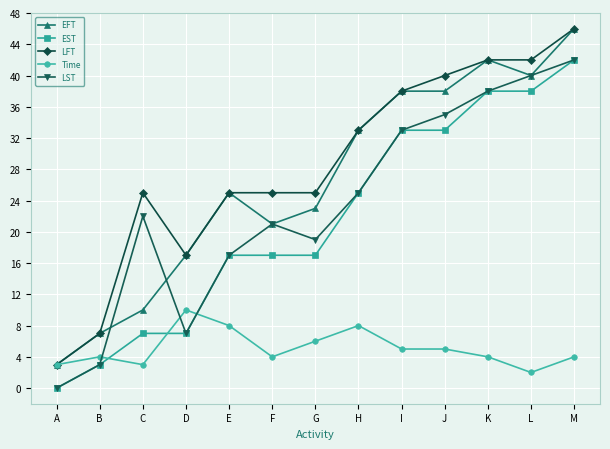

True or false: EST and LFT intersect in this chart.

False